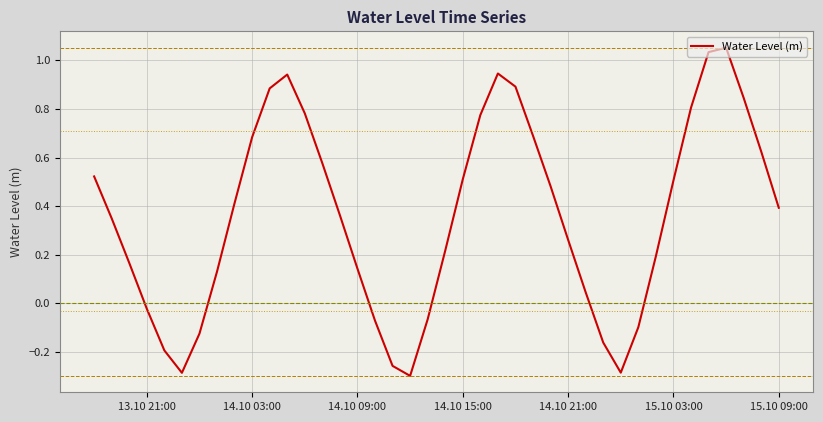

What is the difference between the maximum and minimum values?

1.4